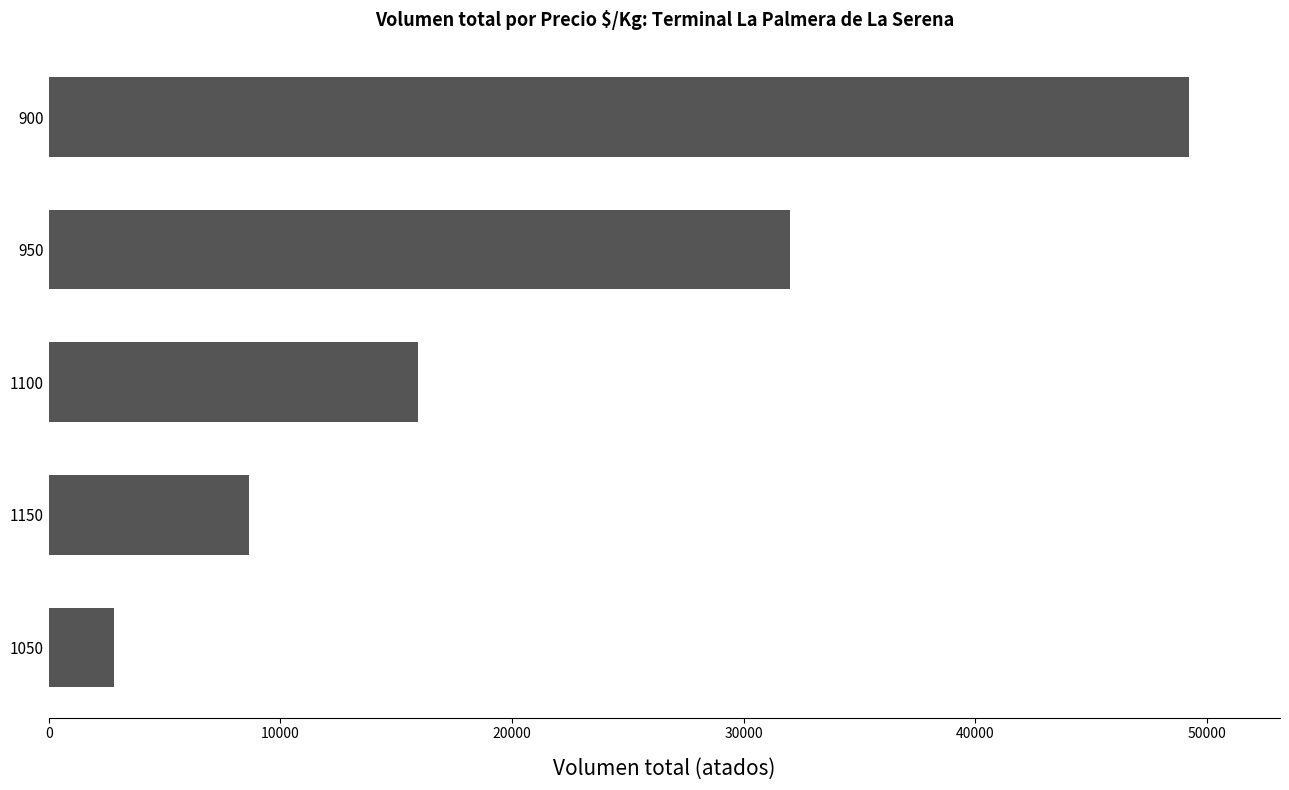

Between 950 and 1100, which is larger?

950